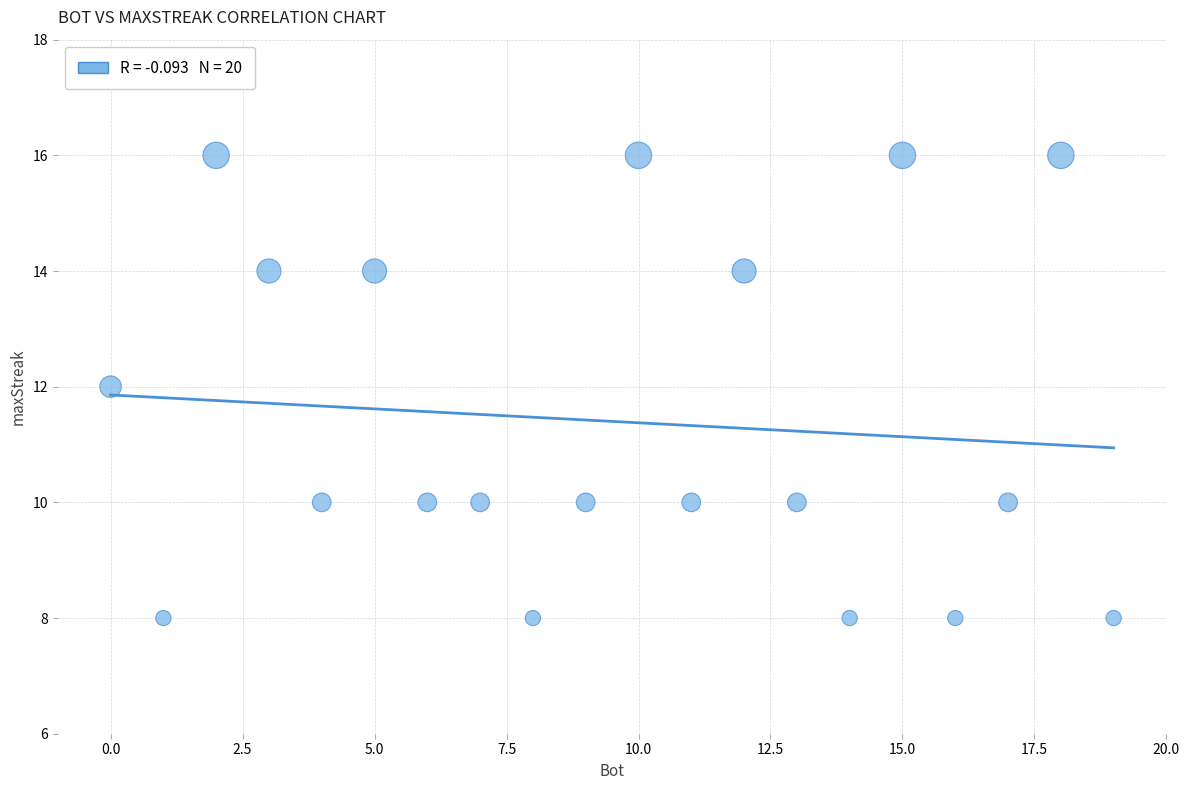

What is the range of X values (max minus min)?

19